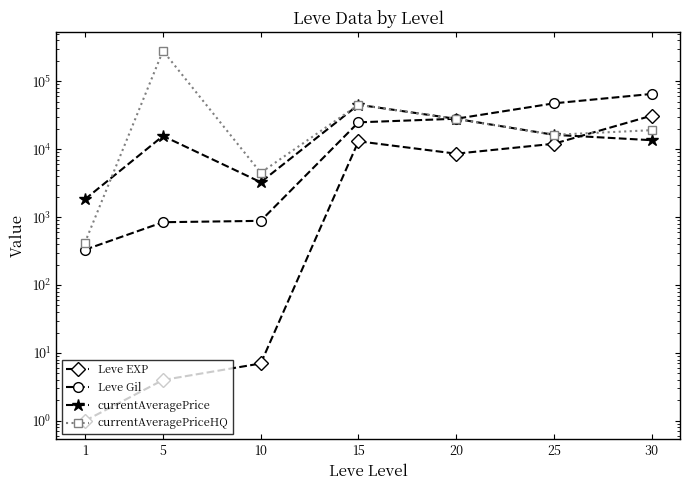

What is the average value of the Leve Gil series?

23851